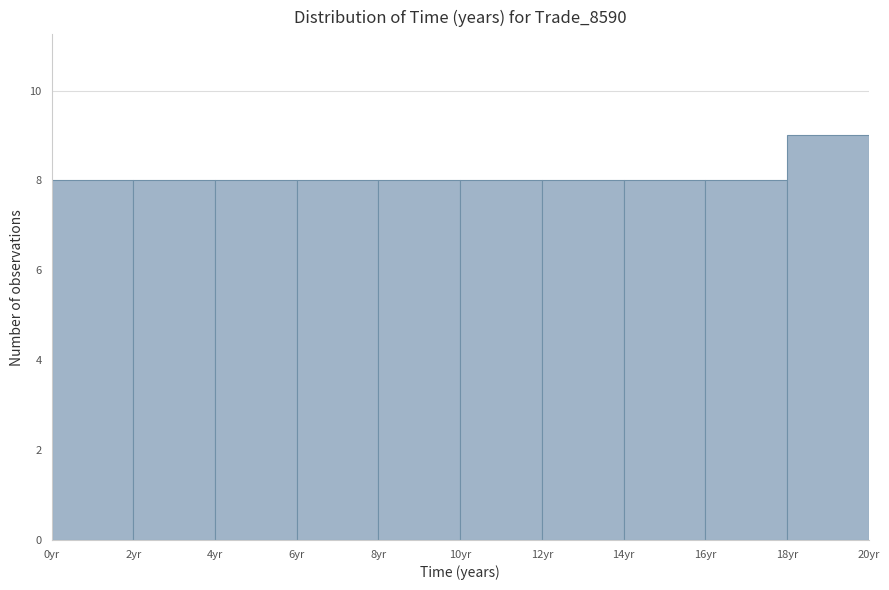

Reading left to right, transcribe this chart: for each bar, give the range it covers on the x-axis and its height. The values are not printed on the chart, so give them approximately, as read against the axis.

0 to 2: 8
2 to 4: 8
4 to 6: 8
6 to 8: 8
8 to 10: 8
10 to 12: 8
12 to 14: 8
14 to 16: 8
16 to 18: 8
18 to 20: 9